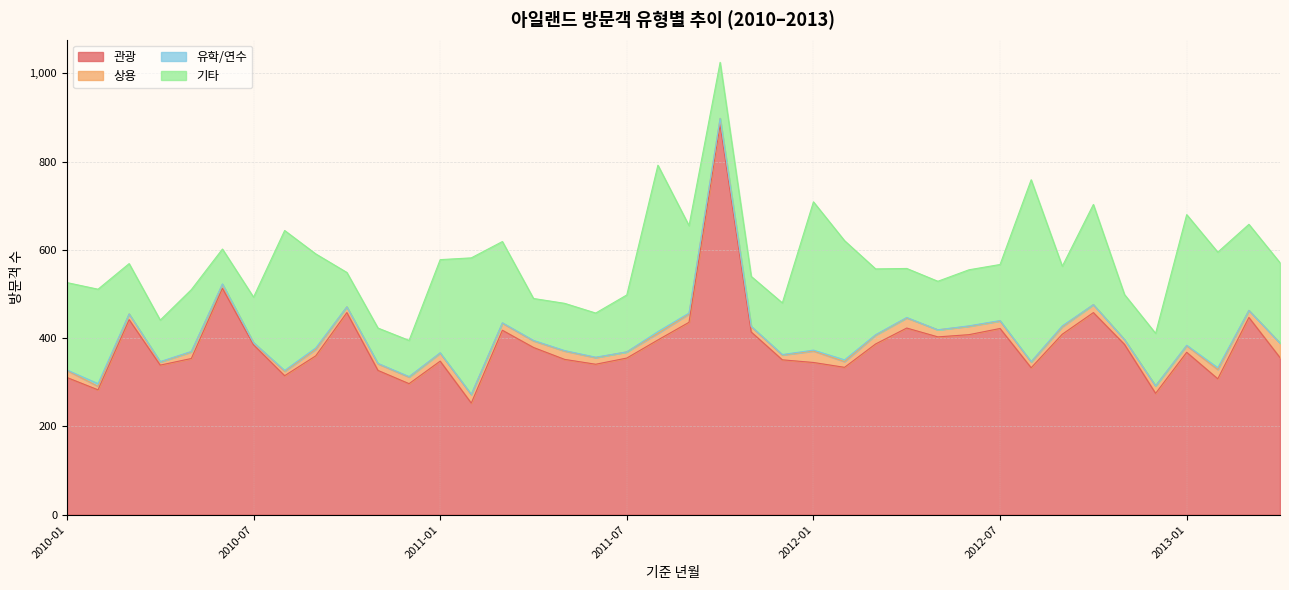

Read the 상용 value at 2011-03.

16